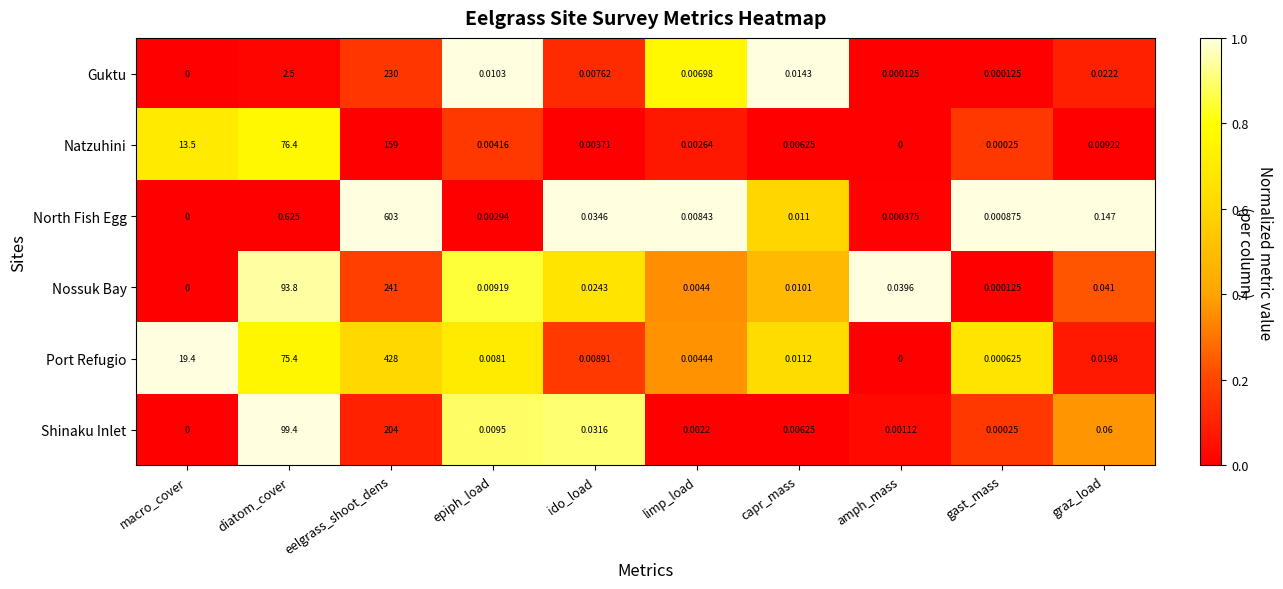

Where is Natzuhini nearest to the value 79?

diatom_cover